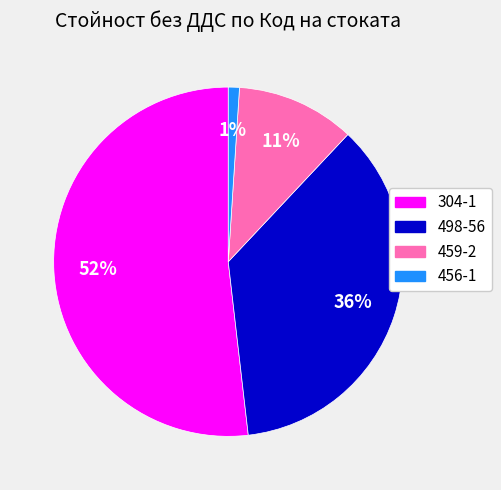

How many slices are in this pie chart?

4